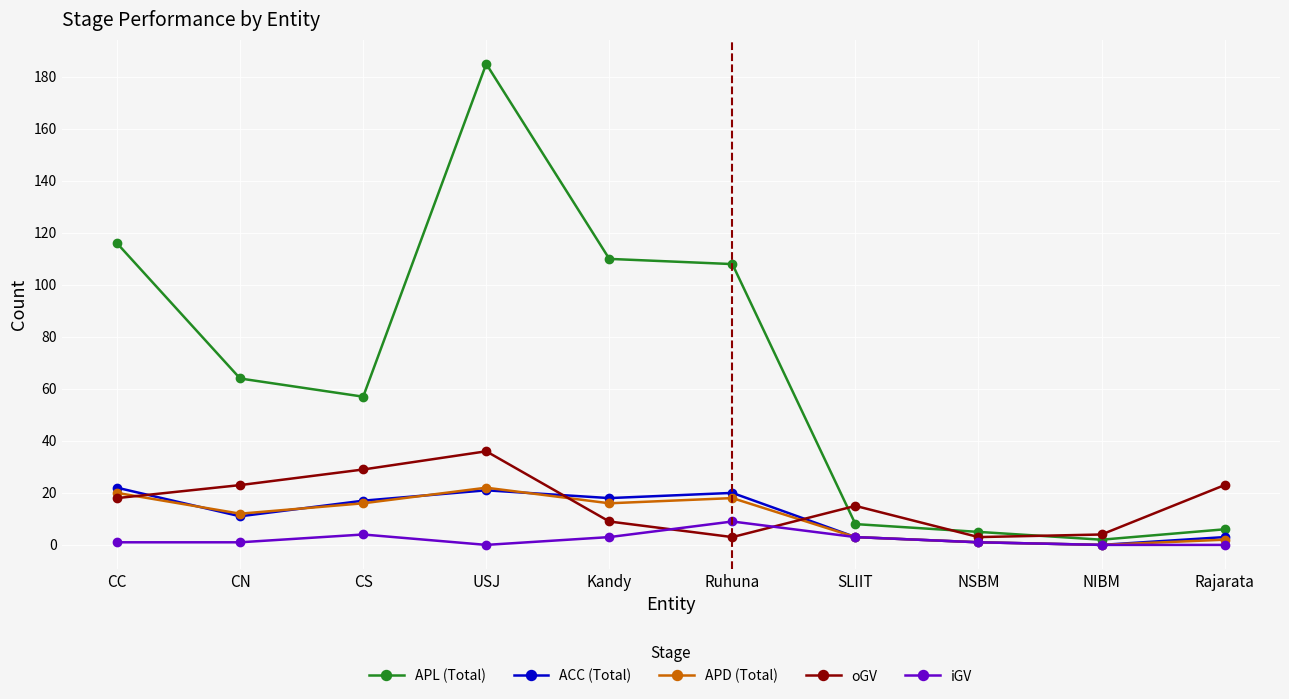

Where is the first local maximum for oGV?

USJ